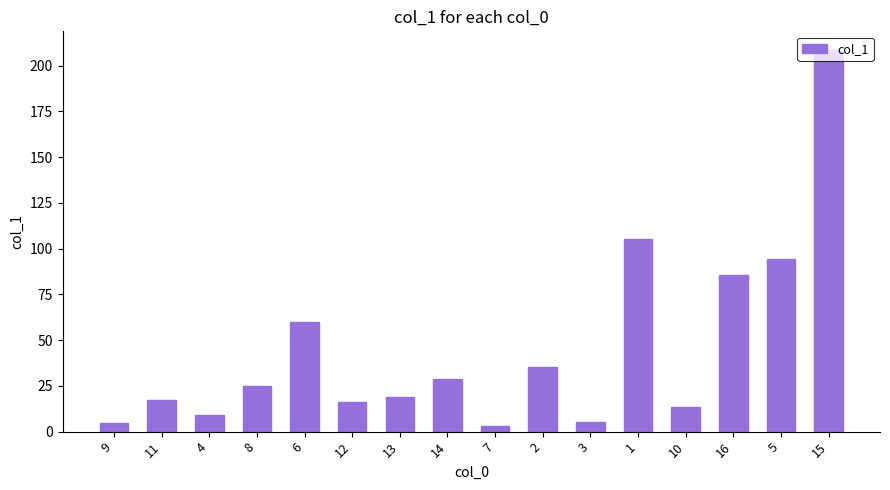

What is the value of the 3rd bar from the left?

8.9